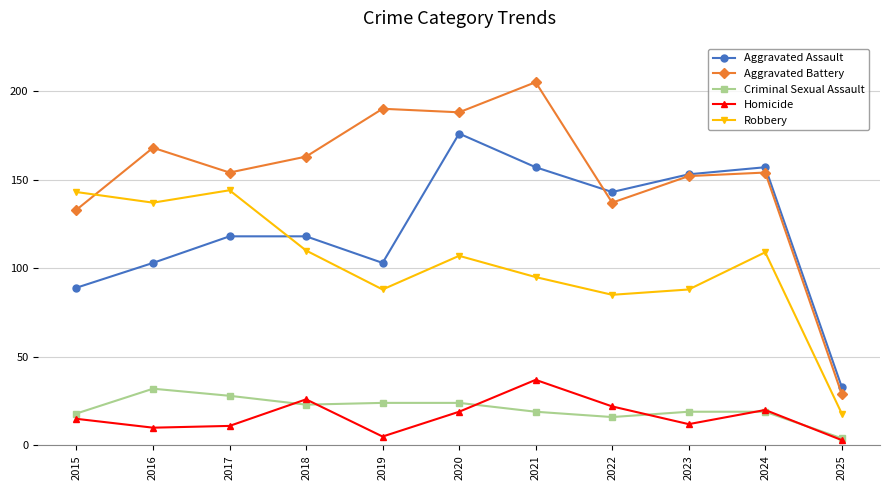

What is the value of the Aggravated Battery point at the 5th from the left?

190